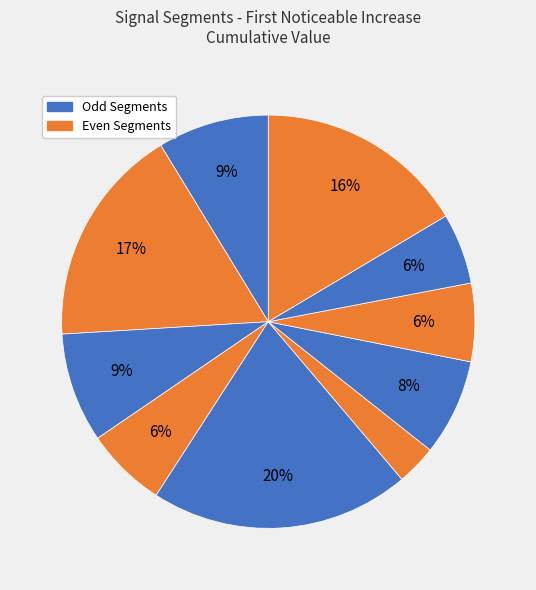

Is there any slice that represents more than half of the pie?

No